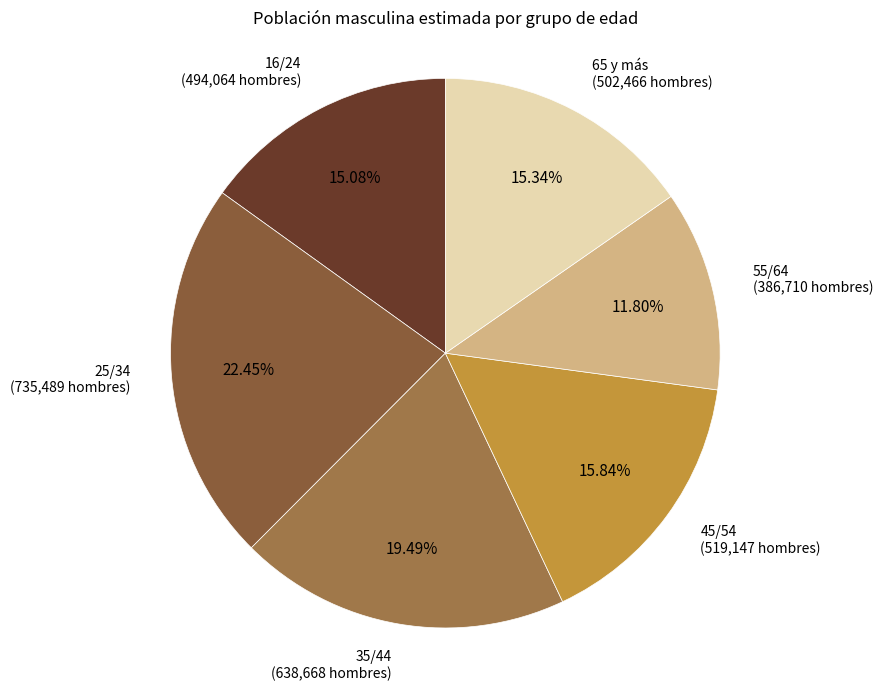

How many slices are in this pie chart?

6